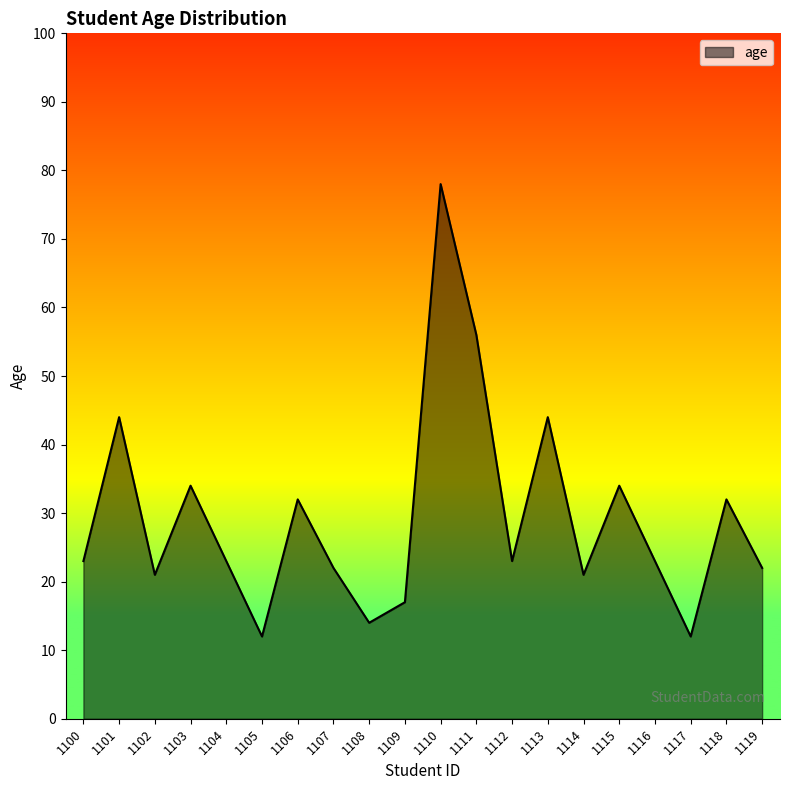

How many categories are shown in the chart?

20